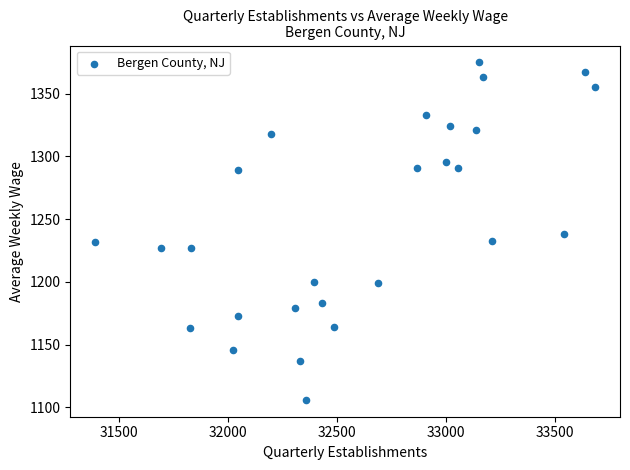

What is the range of Y values (max minus min)?

269